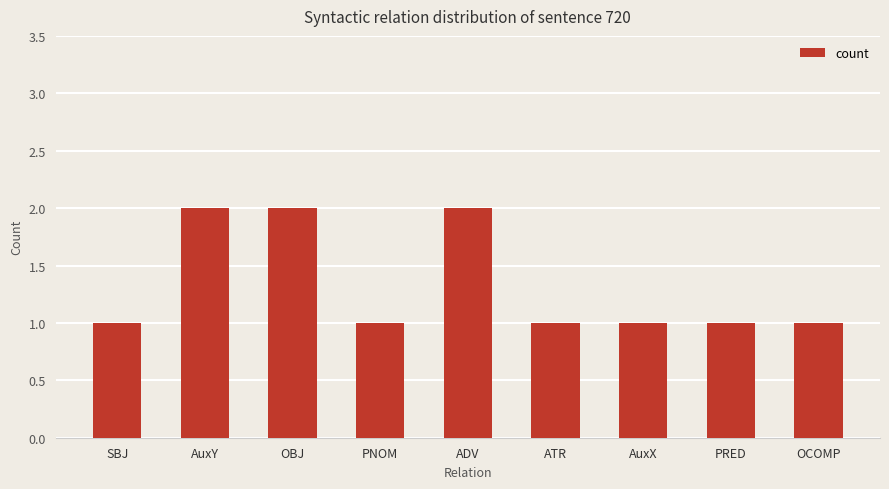

The chart shows a value of 1 at AuxX. True or false?

True